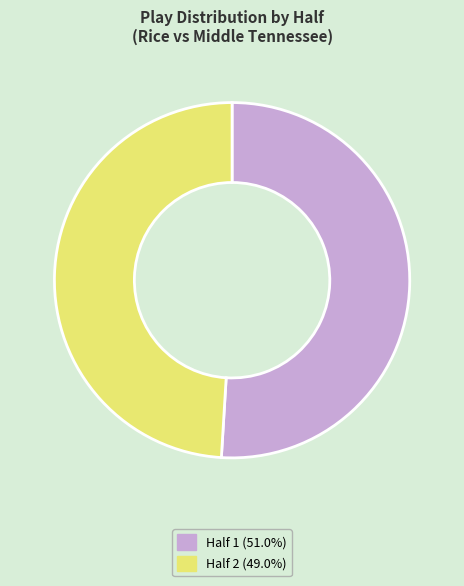

What is the ratio of the value at Half 2 to the value at Half 1?

1.0